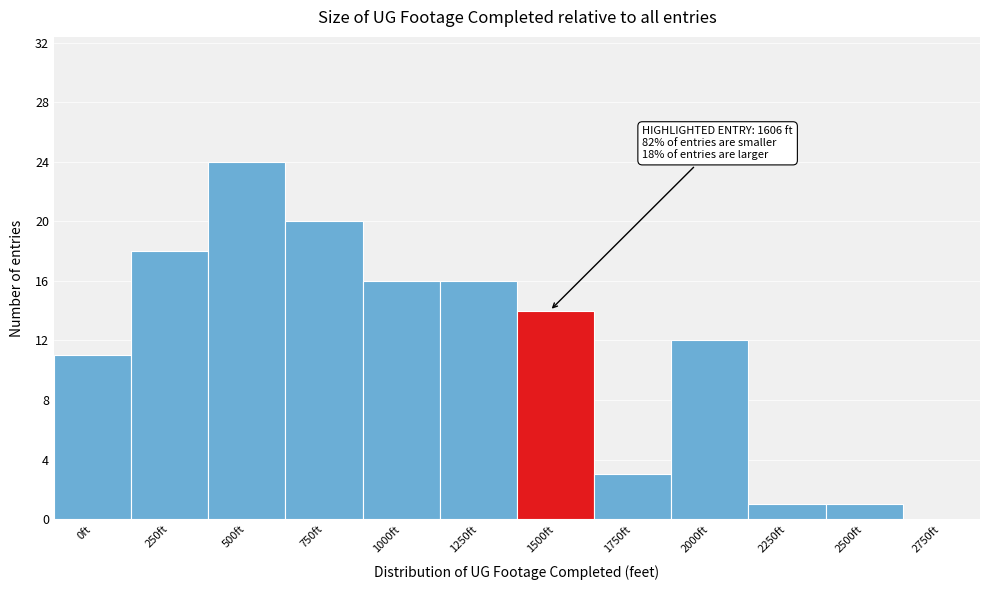

Reading right to left, transcribe all the data shown in this chart.

2750ft=0	2500ft=1	2250ft=1	2000ft=12	1750ft=3	1500ft=14	1250ft=16	1000ft=16	750ft=20	500ft=24	250ft=18	0ft=11